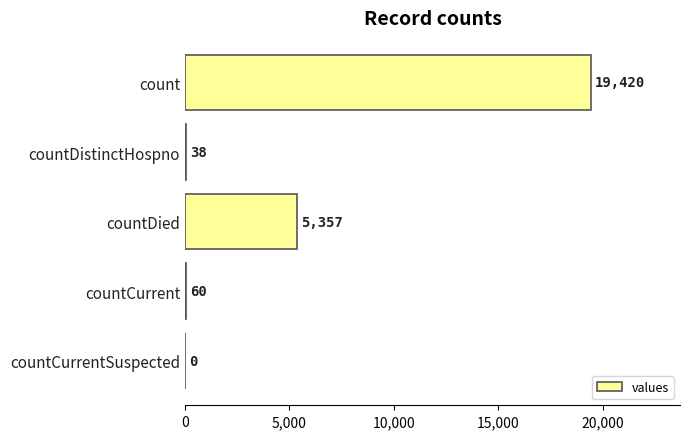

The chart shows a value of 38 at countDistinctHospno. True or false?

True